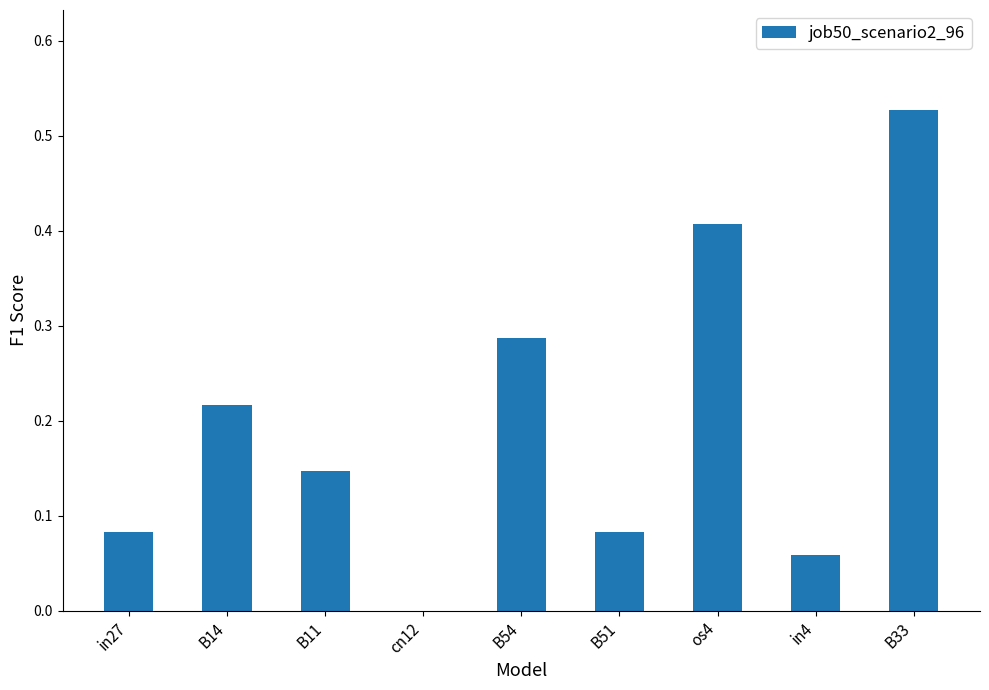

Are the bars horizontal?

No